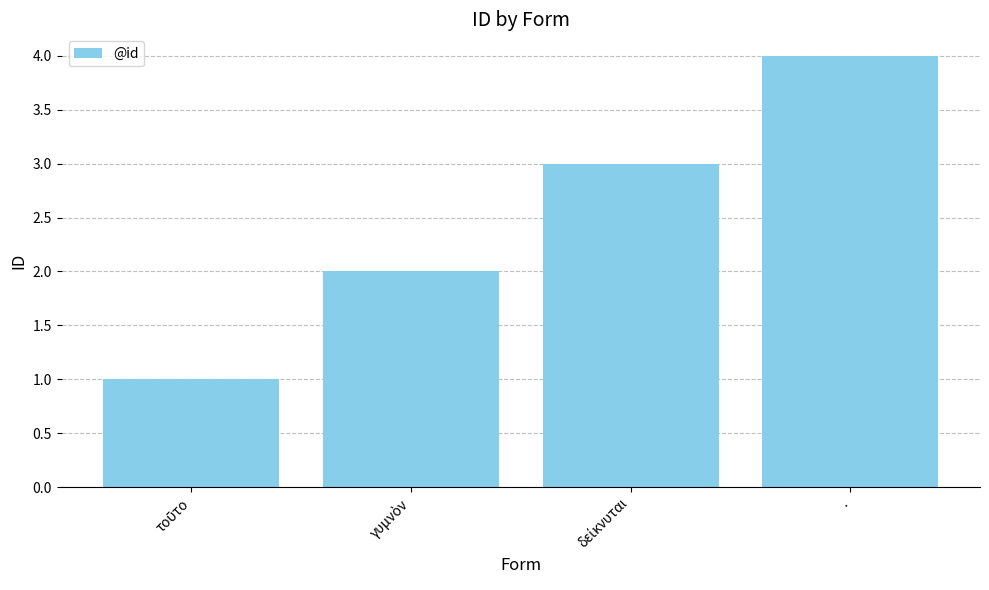

What is the label of the 4th bar from the left?

.